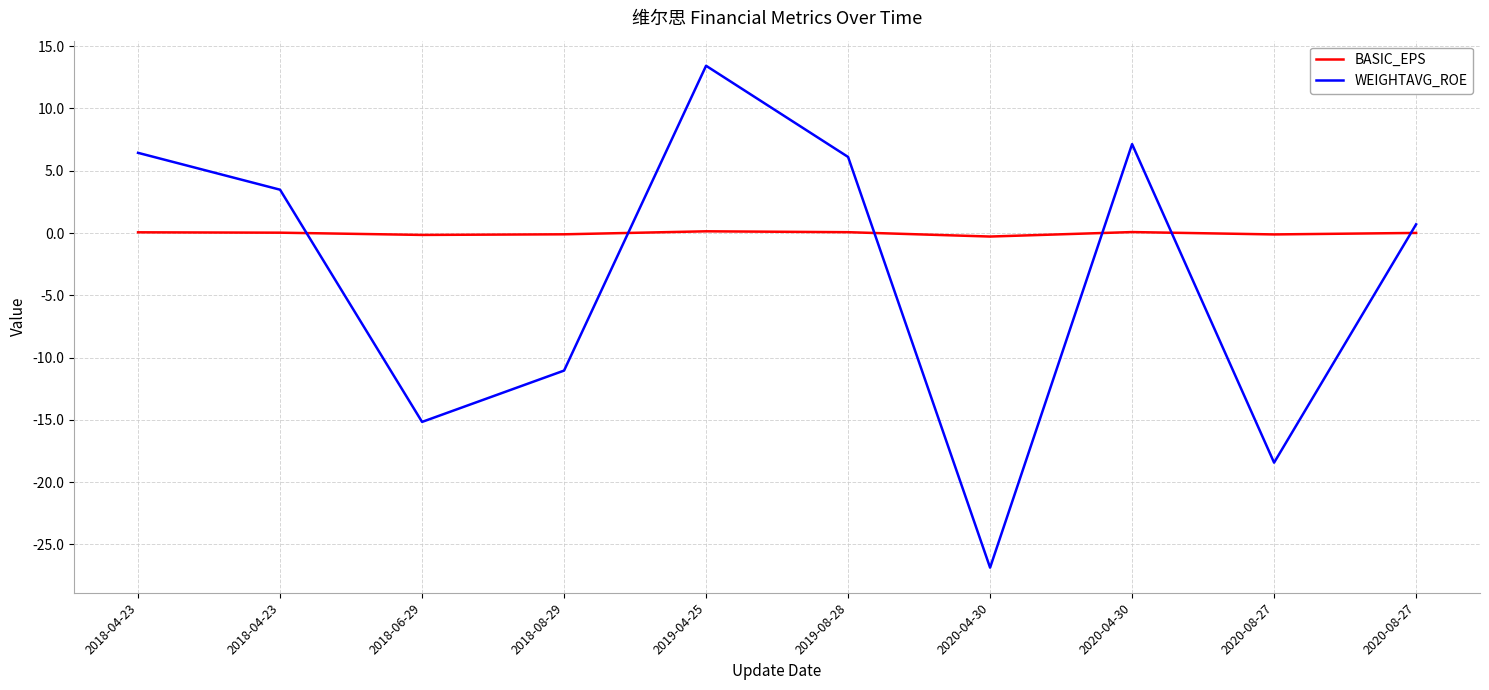

Which label corresponds to the largest value in the chart?

2019-04-25